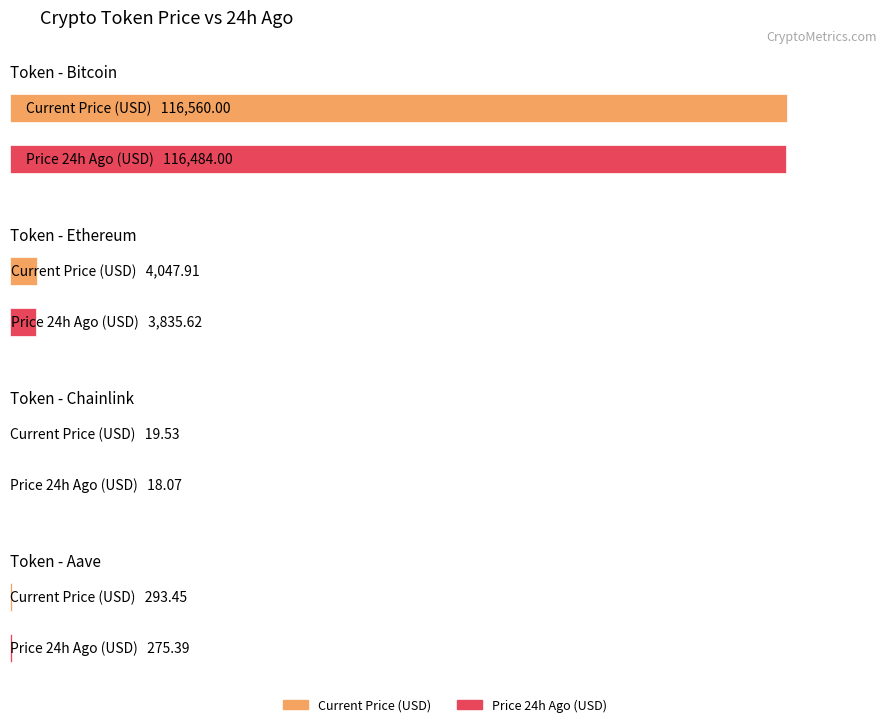

Where is price24hAgo nearest to the value 58251?

Ethereum